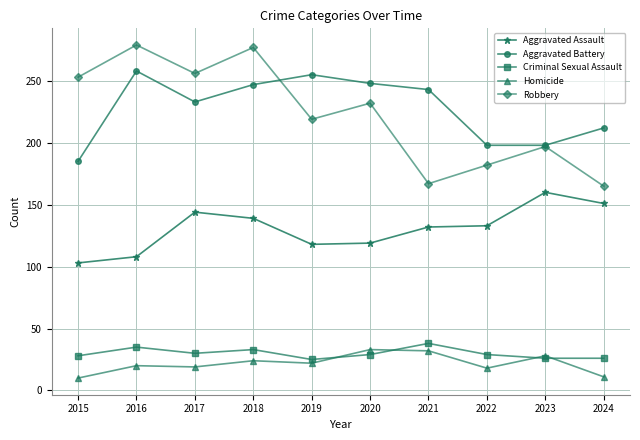

What are all the series names shown in the legend?

Aggravated Assault, Aggravated Battery, Criminal Sexual Assault, Homicide, Robbery